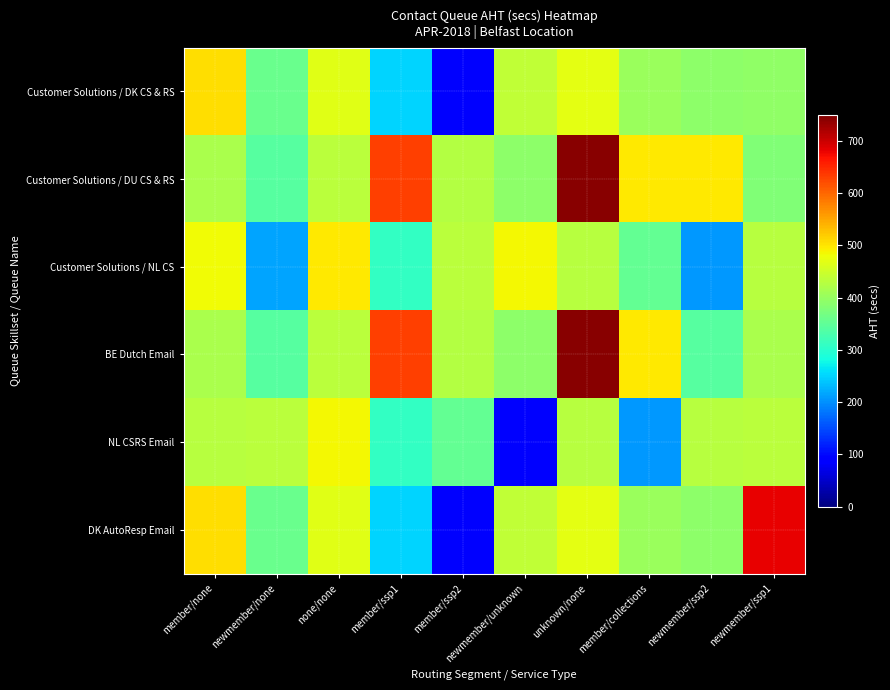

Reading left to right, transcribe all the data shown in this chart.

Customer Solutions / DK CS & RS: member/none=505.6	newmember/none=360.1	none/none=467.0	member/ssp1=249.8	member/ssp2=90.0	newmember/unknown=437.9	unknown/none=470.5	member/collections=401.8	newmember/ssp2=390.0	newmember/ssp1=392.7
Customer Solutions / DU CS & RS: member/none=417.8	newmember/none=340.8	none/none=431.8	member/ssp1=630.0	member/ssp2=426.0	newmember/unknown=391.5	unknown/none=743.0	member/collections=497.8	newmember/ssp2=496.9	newmember/ssp1=379.8
Customer Solutions / NL CS: member/none=480.9	newmember/none=214.6	none/none=496.6	member/ssp1=309.0	member/ssp2=431.4	newmember/unknown=484.6	unknown/none=429.0	member/collections=352.0	newmember/ssp2=207.0	newmember/ssp1=429.4
BE Dutch Email: member/none=417.8	newmember/none=340.8	none/none=431.8	member/ssp1=630.0	member/ssp2=426.0	newmember/unknown=391.5	unknown/none=743.0	member/collections=497.8	newmember/ssp2=340.8	newmember/ssp1=417.8
NL CSRS Email: member/none=429.0	newmember/none=431.4	none/none=484.6	member/ssp1=309.0	member/ssp2=352.0	newmember/unknown=94.0	unknown/none=429.4	member/collections=207.0	newmember/ssp2=429.0	newmember/ssp1=431.4
DK AutoResp Email: member/none=505.6	newmember/none=360.1	none/none=467.0	member/ssp1=249.8	member/ssp2=90.0	newmember/unknown=437.9	unknown/none=470.5	member/collections=401.8	newmember/ssp2=390.0	newmember/ssp1=681.3